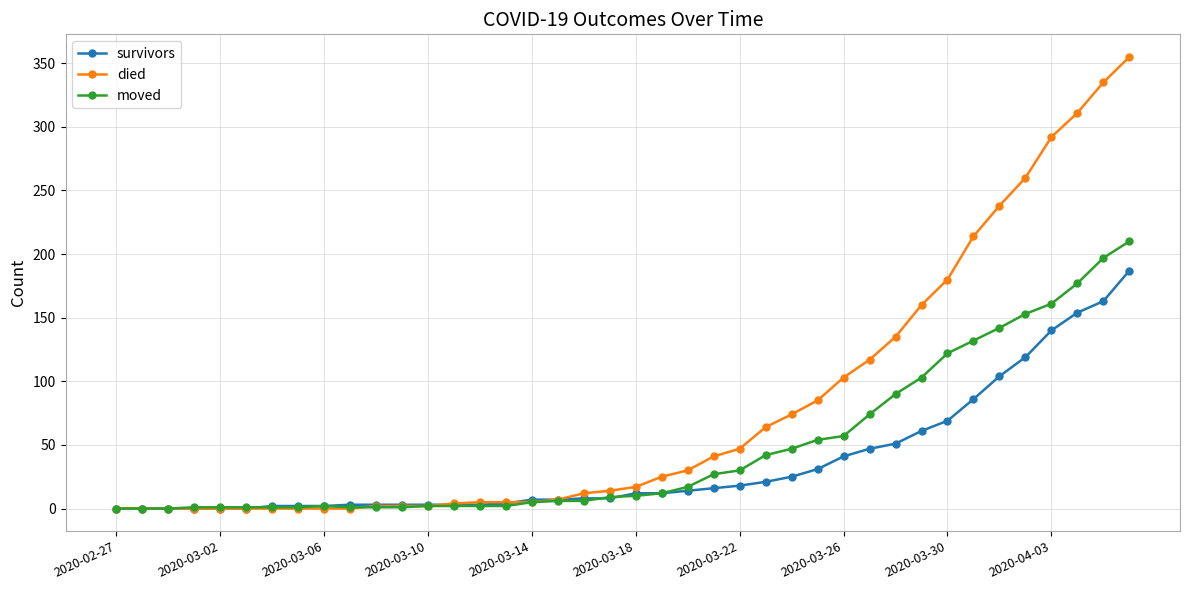

Rank the series by their average value, from highest to lowest.

died, moved, survivors